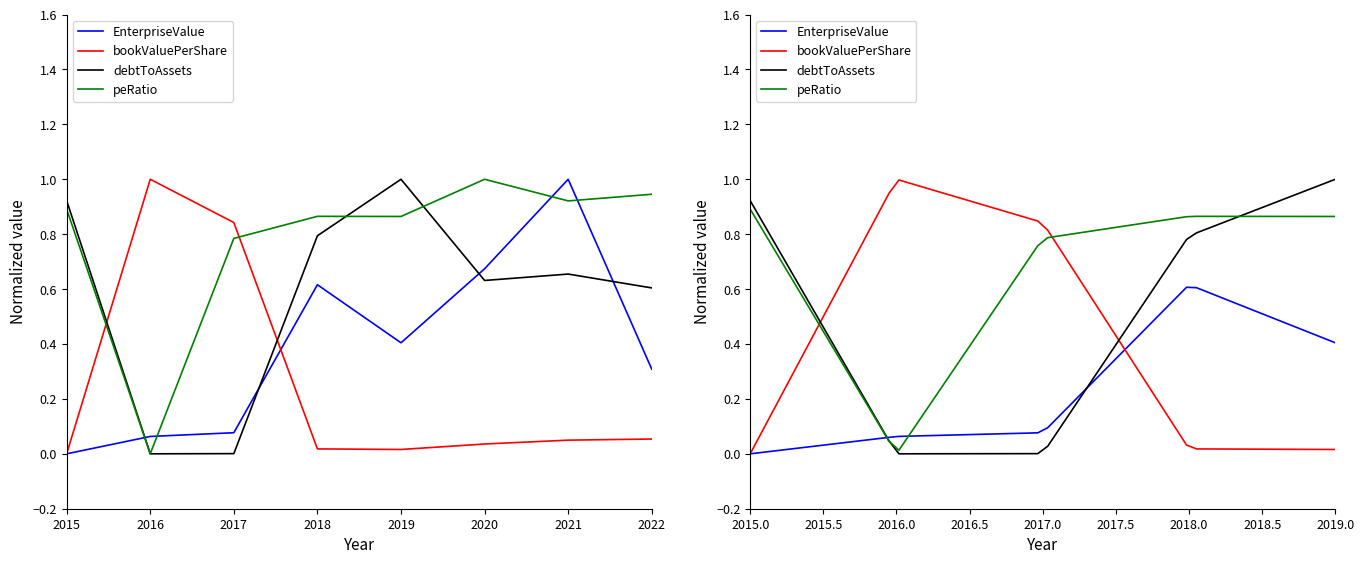

The value of peRatio at 2017 is 0.8. True or false?

True